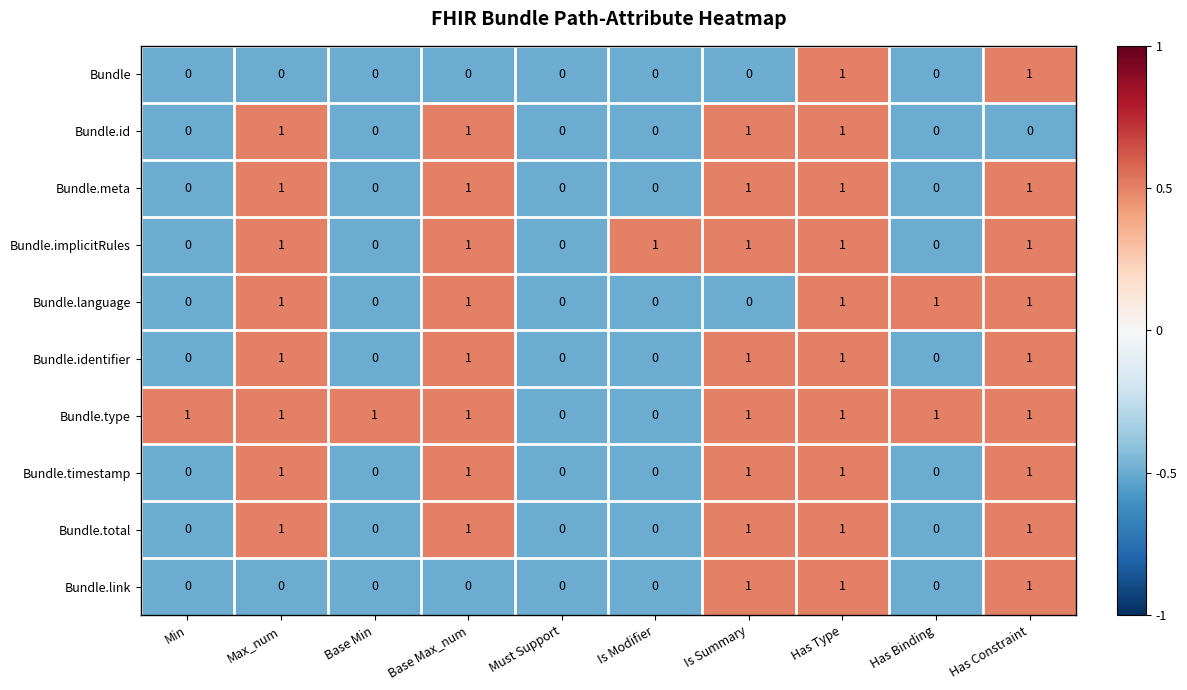

Is the value of Bundle.language at Is Modifier greater than the value of Bundle.type at Has Constraint?

No